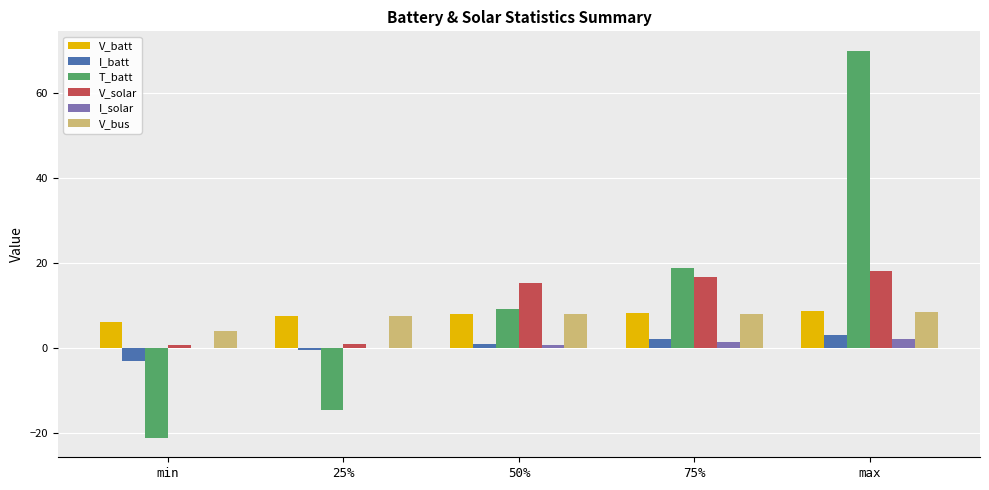

What is the sum of all V_bus values?

35.9